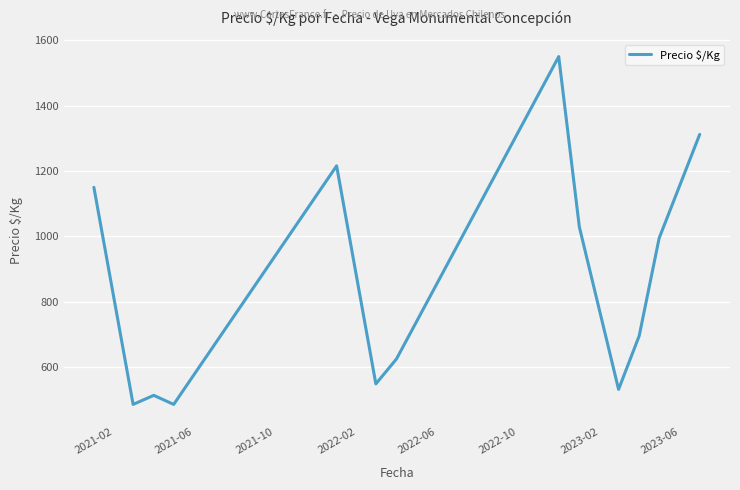

What is the smallest value displayed?

486.0